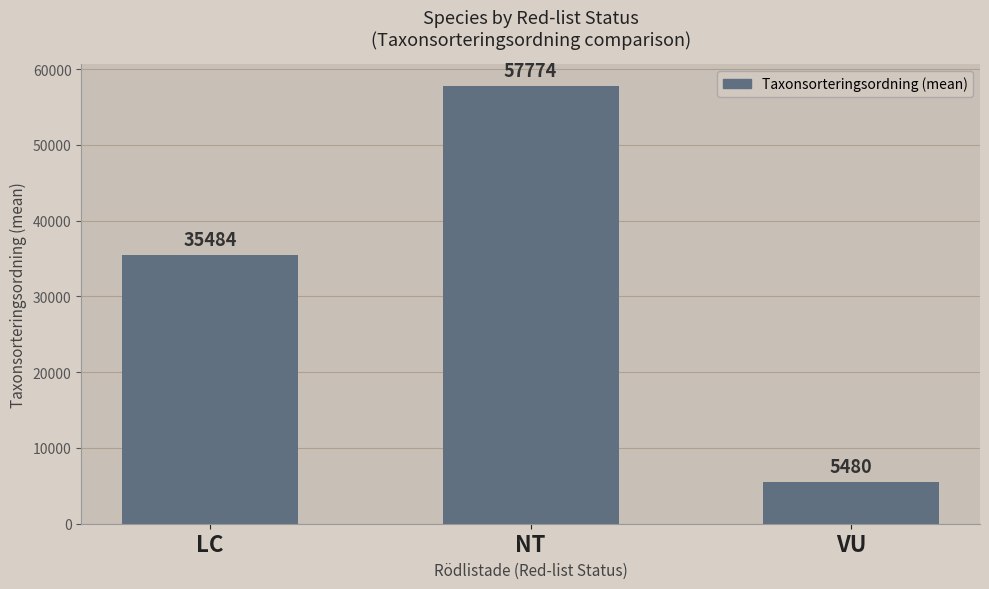

Which category has the highest value across all series?

NT